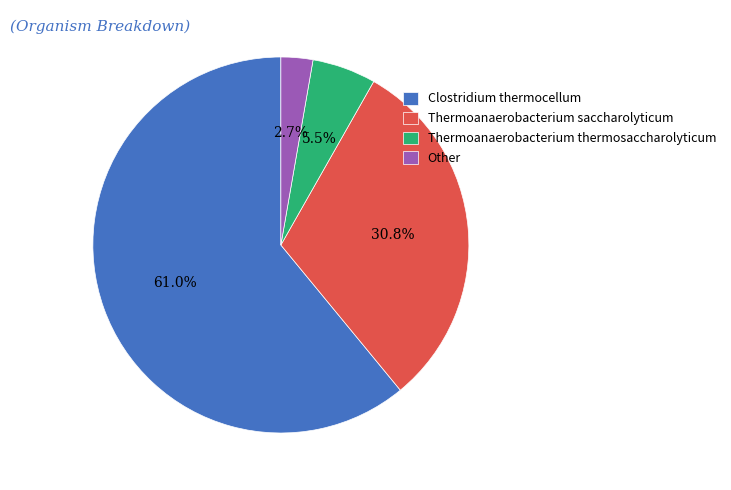

Which slice is the largest?

Clostridium thermocellum